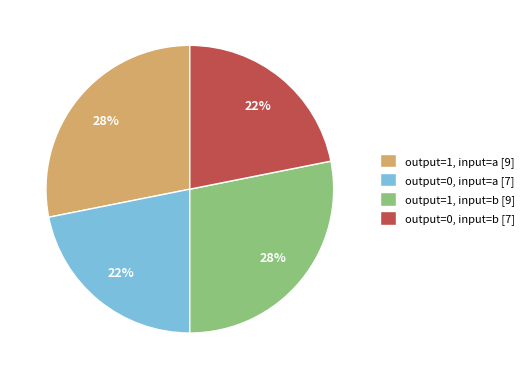

Is it true that output=0, input=a [7] is 32% of the pie?

False